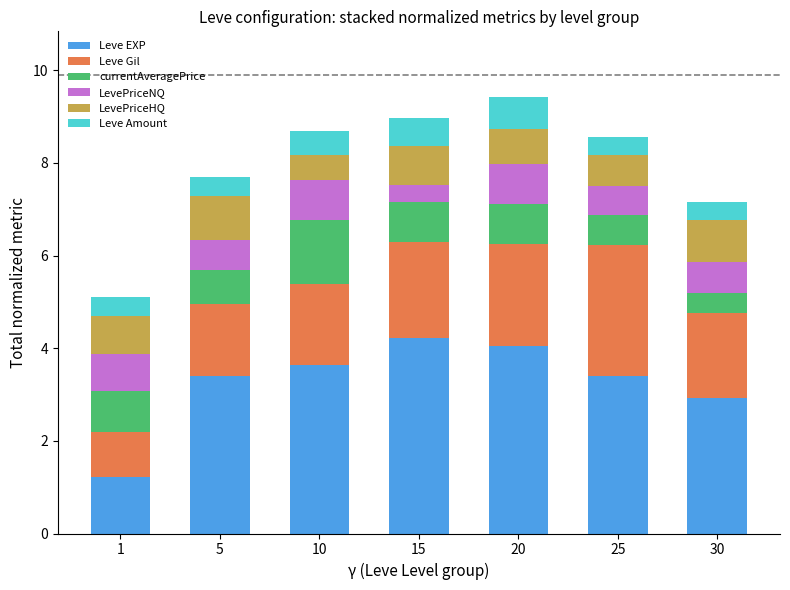

What is the maximum value for Leve EXP?

4.2